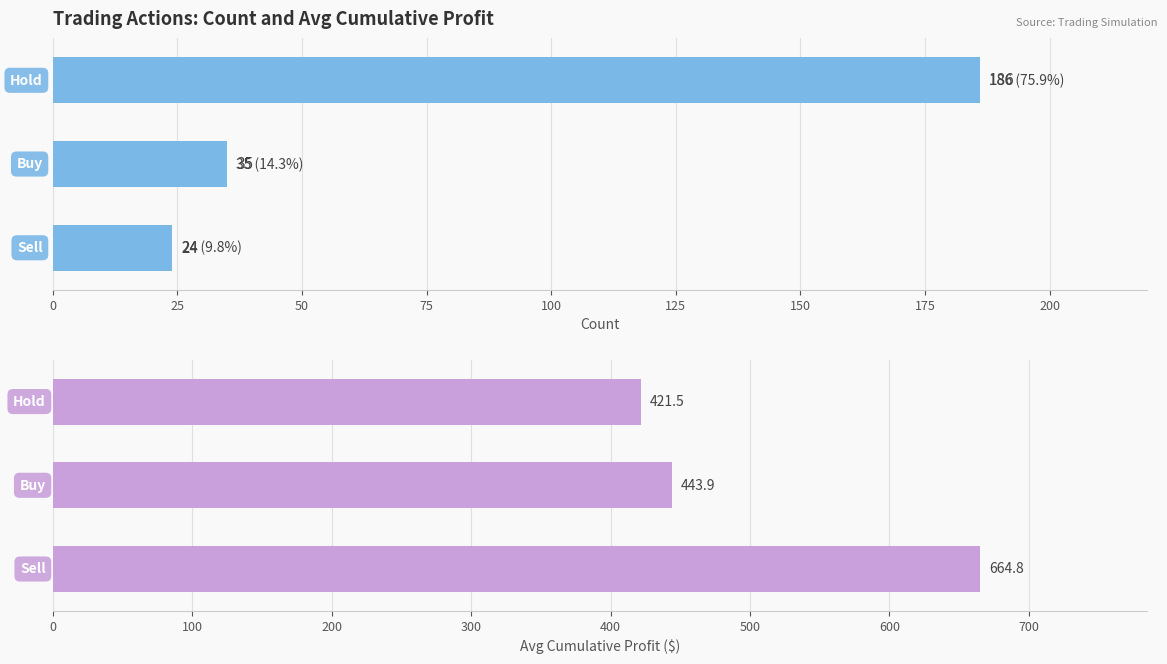

What is the highest value of the Avg Cum_Profit series?

664.8